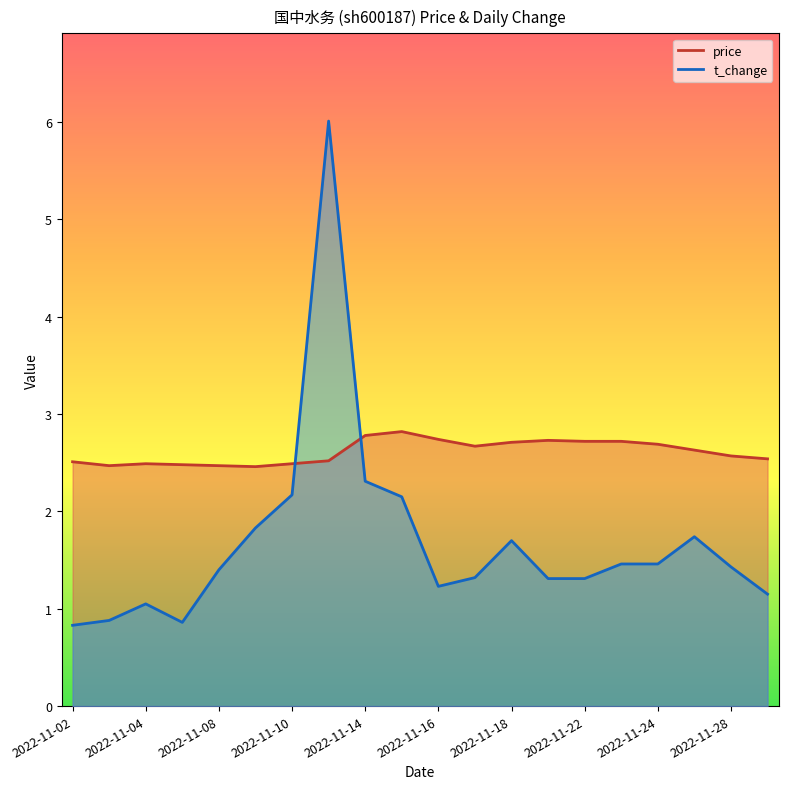

What is the sum of the t_change values at 2022-11-21 and 2022-11-18?

3.0